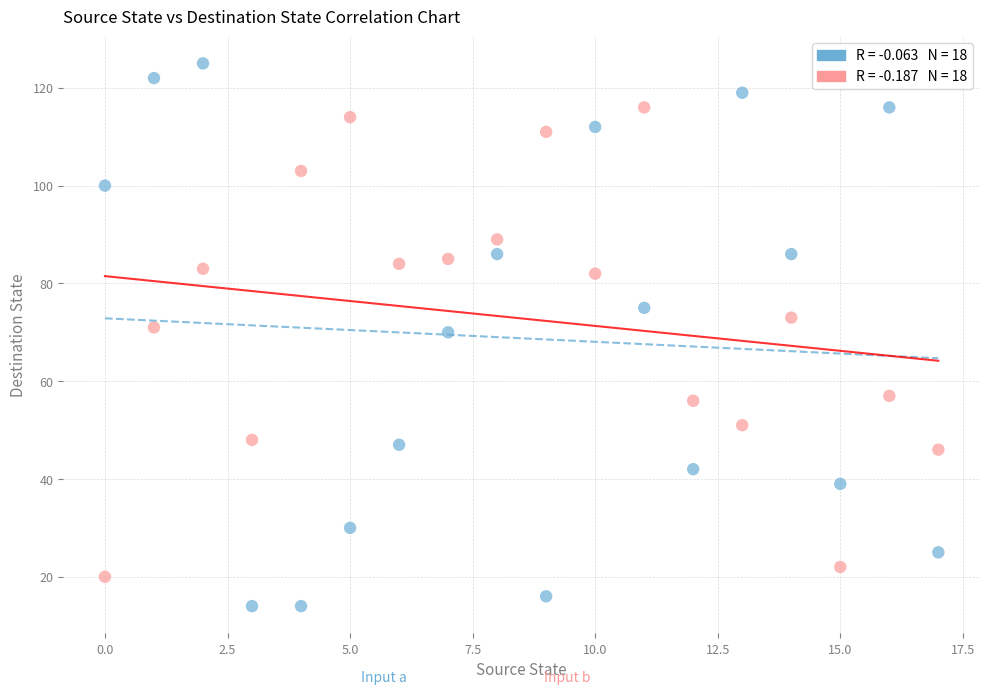

Across all data points, what is the range of Y values (max minus min)?

111